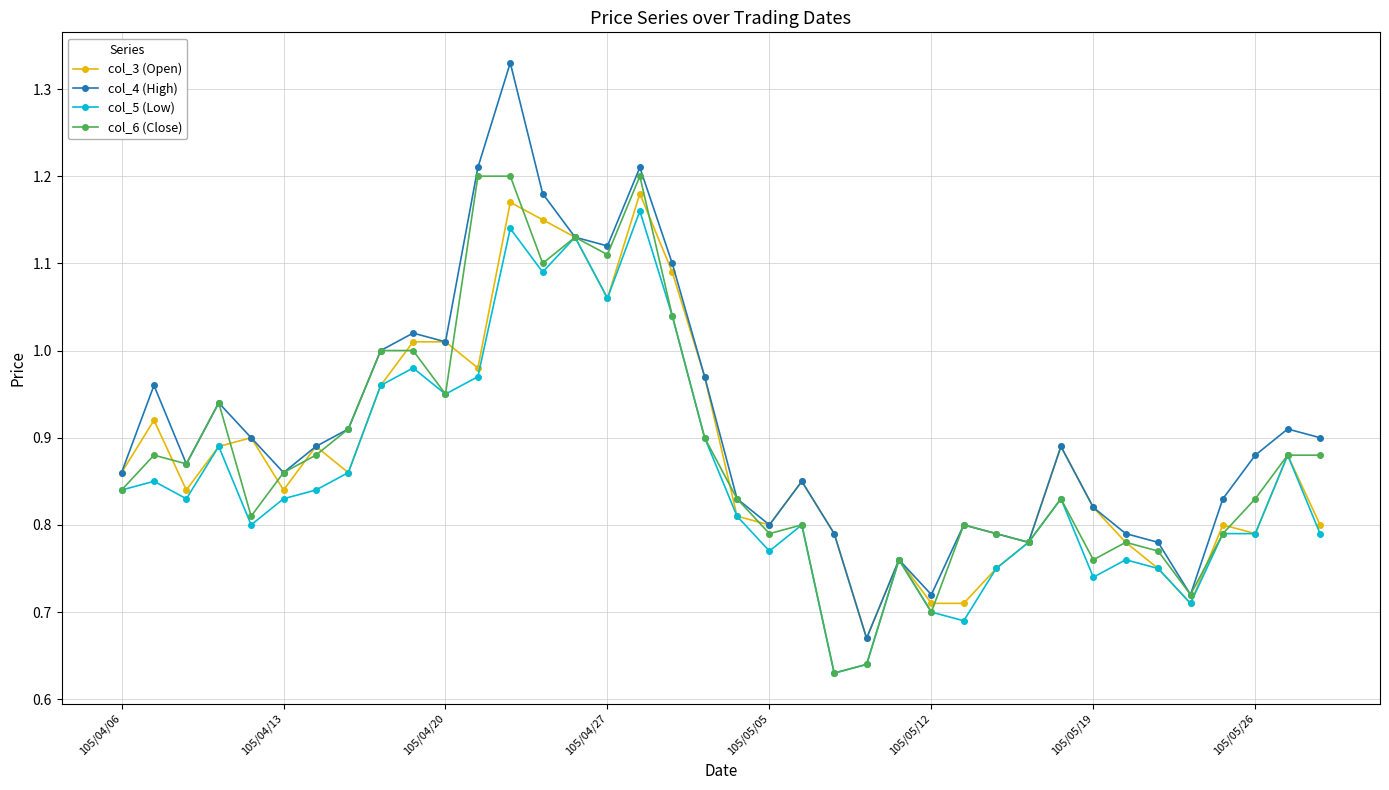

Which series has the largest total across all categories?

col_4 (High)